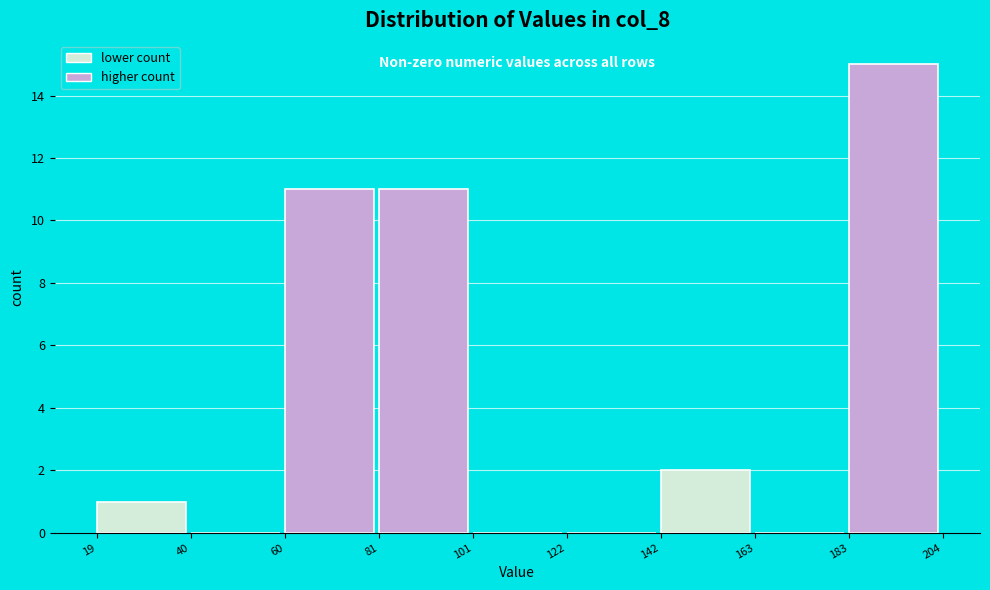

How tall is the bar that spans 19 to 40 on the x-axis? The values are not printed on the chart, so give them approximately, as read against the axis.

1